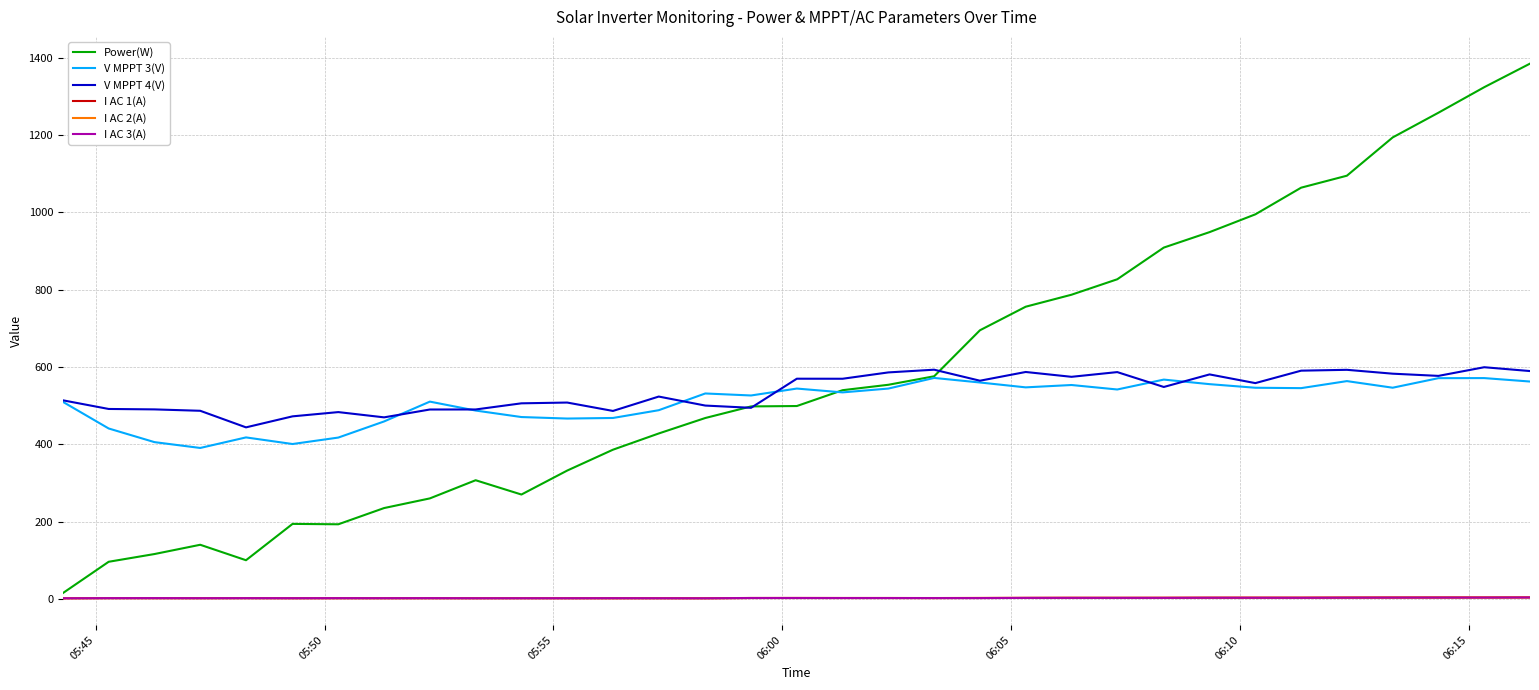

What is the maximum value shown in the chart?

1385.0